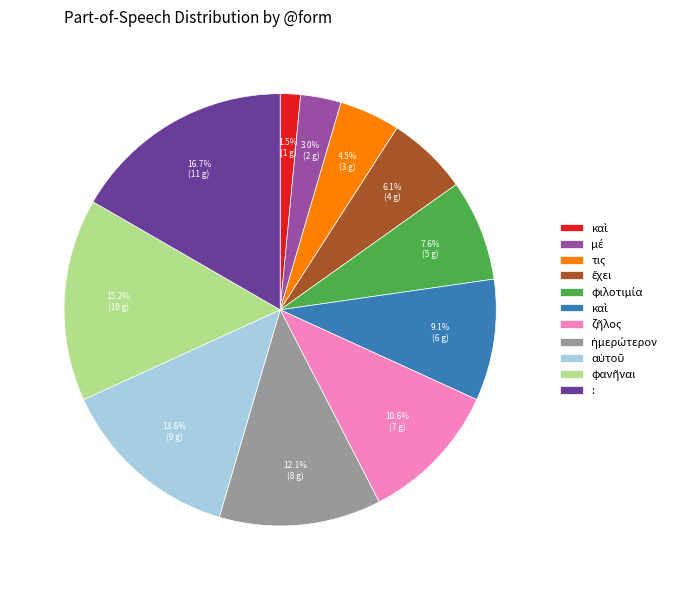

Is there a majority slice in this chart?

No